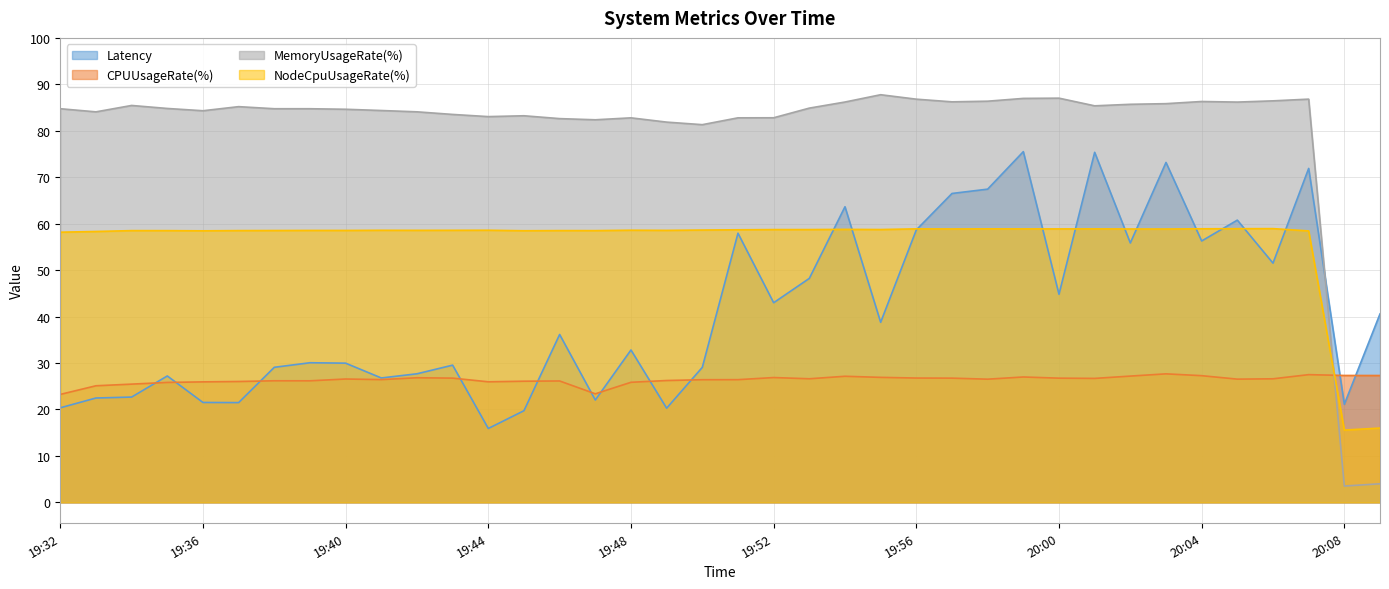

Which category has the highest value in the MemoryUsageRate(%) series?

19:55